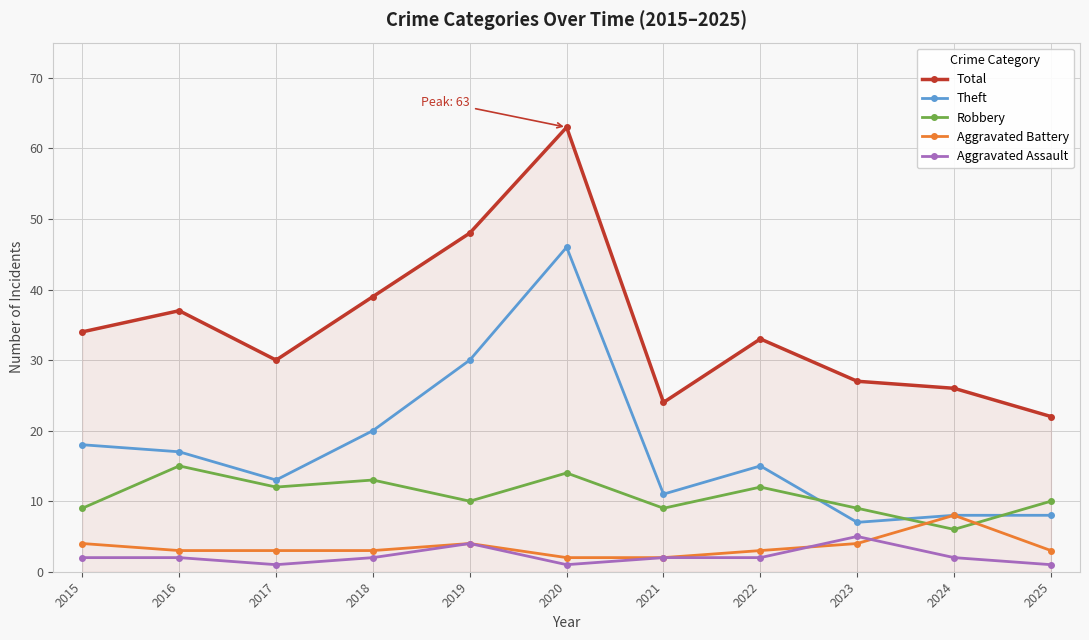

How many series are shown in this chart?

5